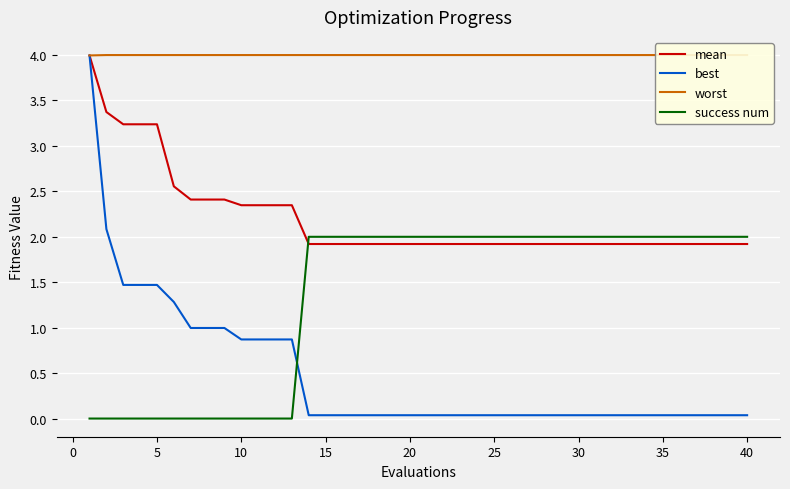

What is the maximum value for best?

4.0